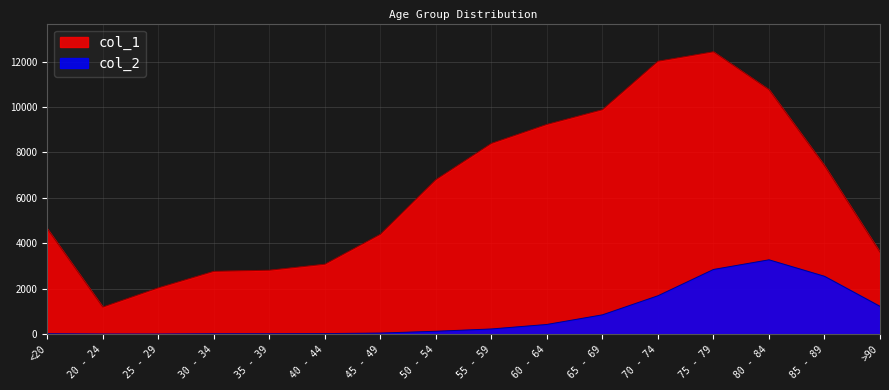

True or false: col_2 has more than 0 points higher than both neighbors.

True